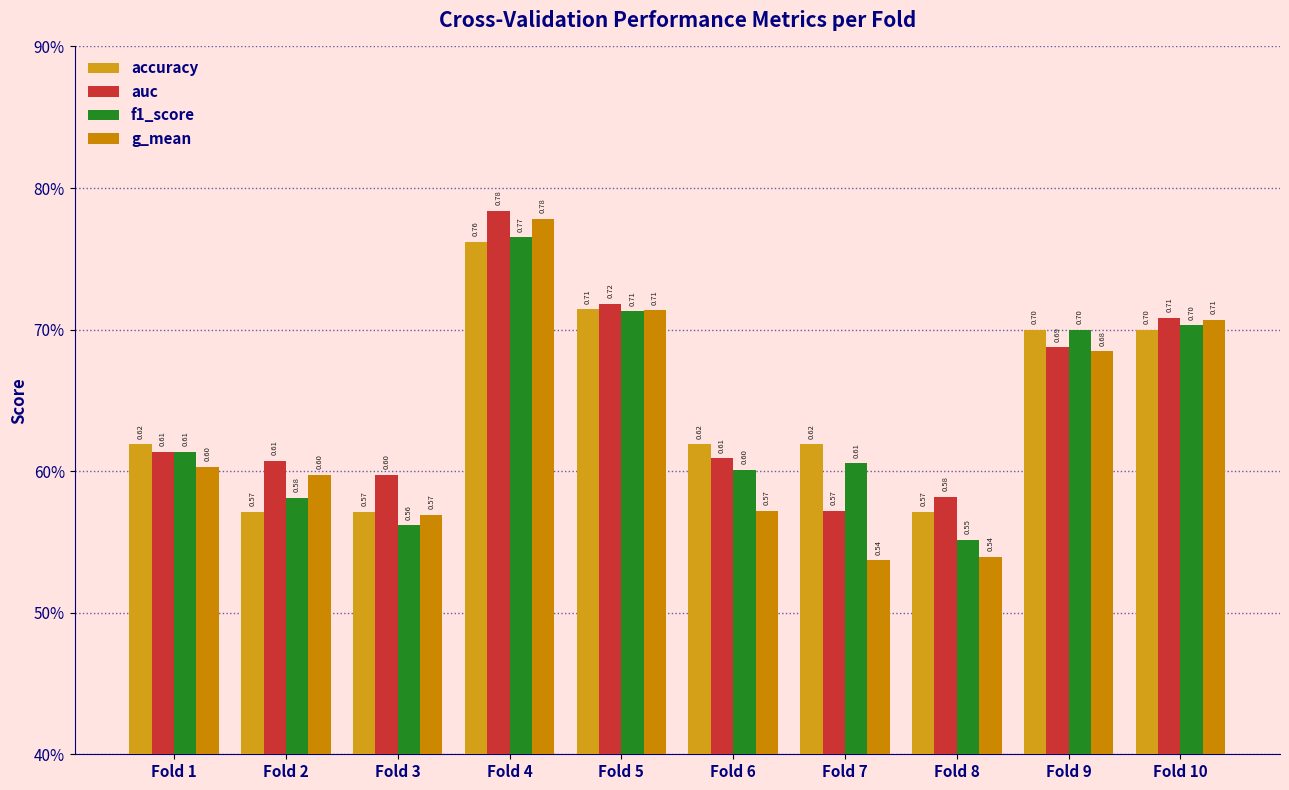

Count the f1_score values in the range 0 to 1.

10